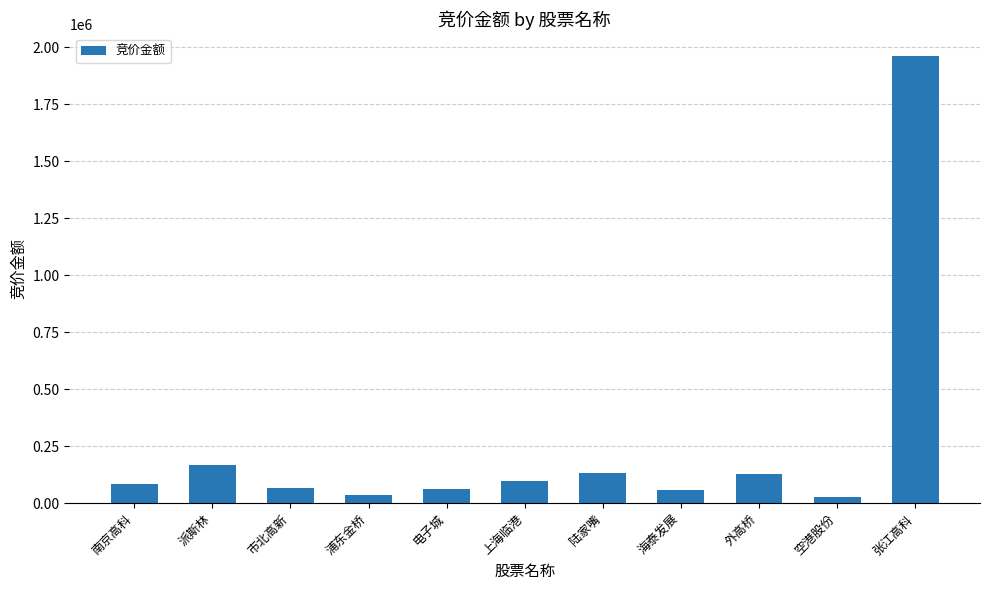

What is the difference between the maximum and second lowest values?

1926123